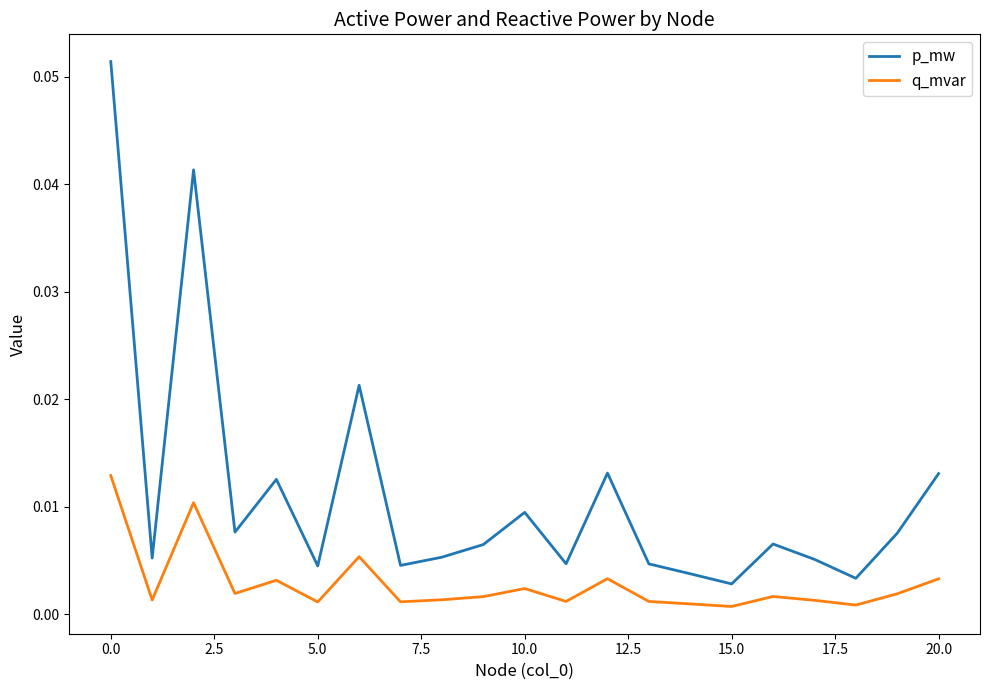

True or false: q_mvar and p_mw cross at least once.

False